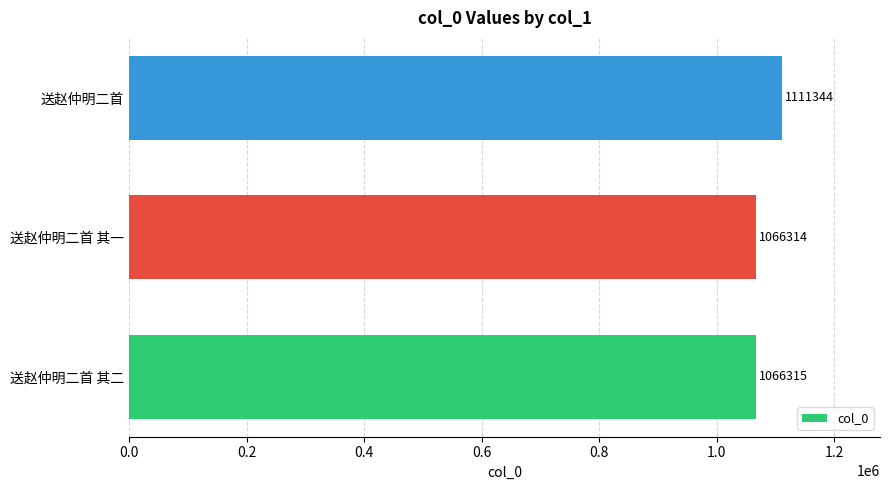

True or false: the data shows 1066315 at 送赵仲明二首 其二.

True